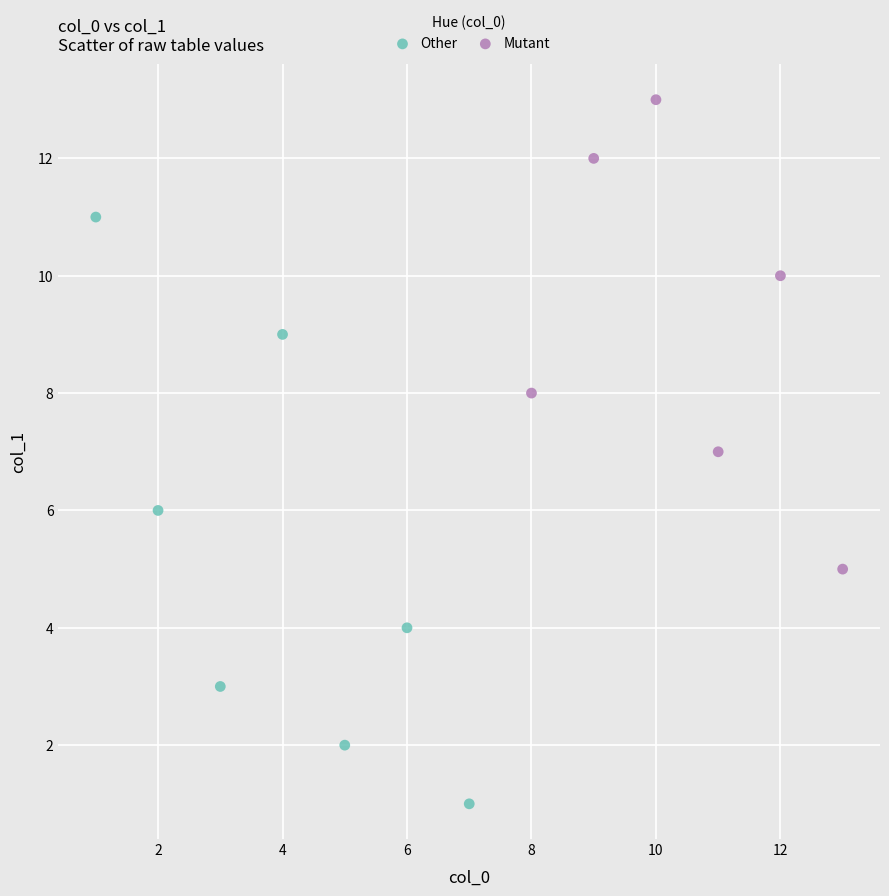

Which series reaches the minimum Y coordinate?

Other